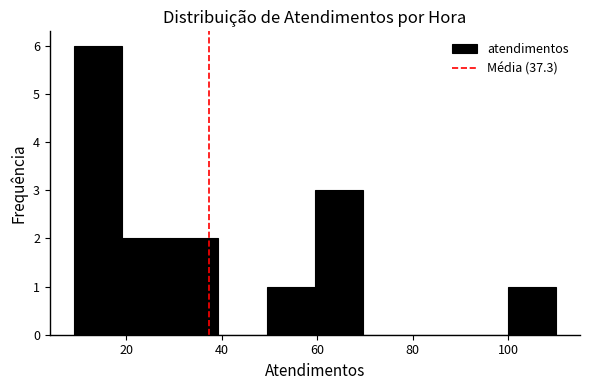

Over which range of the x-axis is the bar tallest?

10 to 20